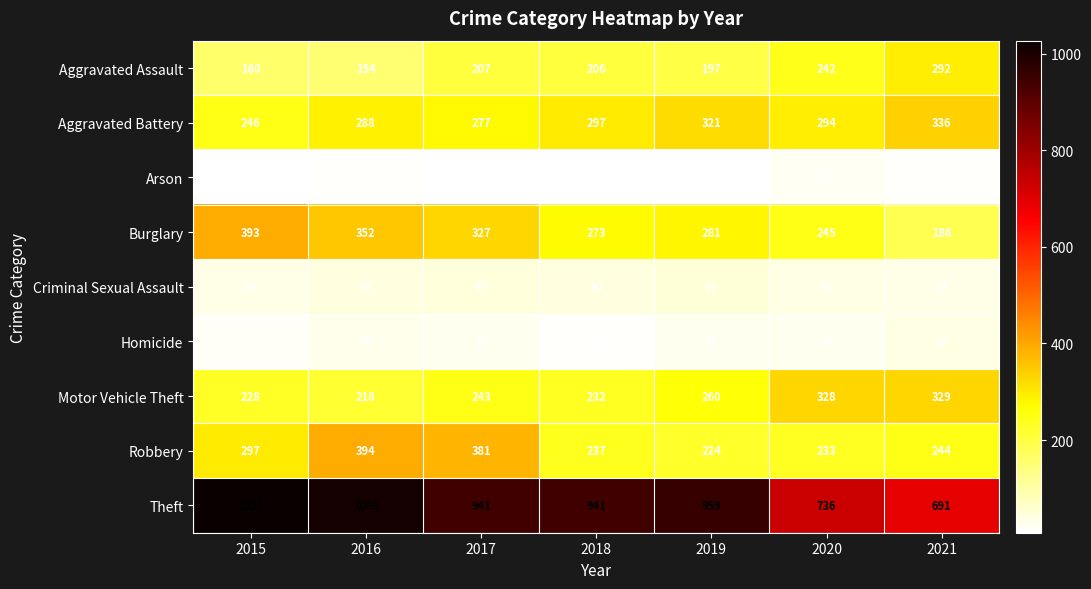

Which series changed the most between 2017 and 2020?

Theft